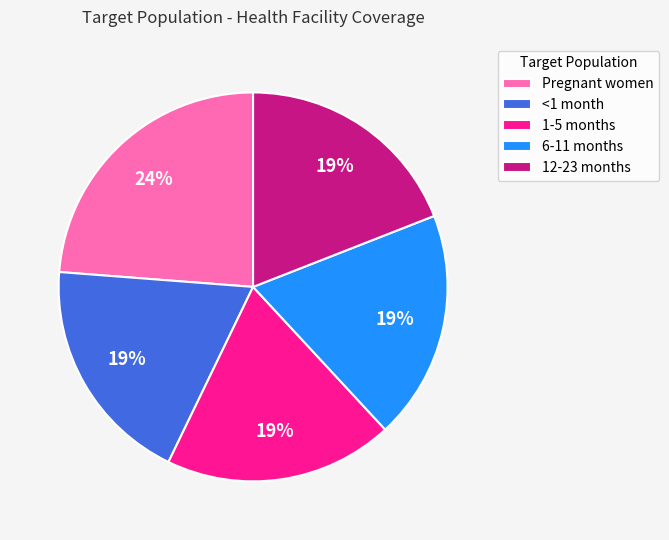

Combined, do 12-23 months and <1 month account for over 50%?

No